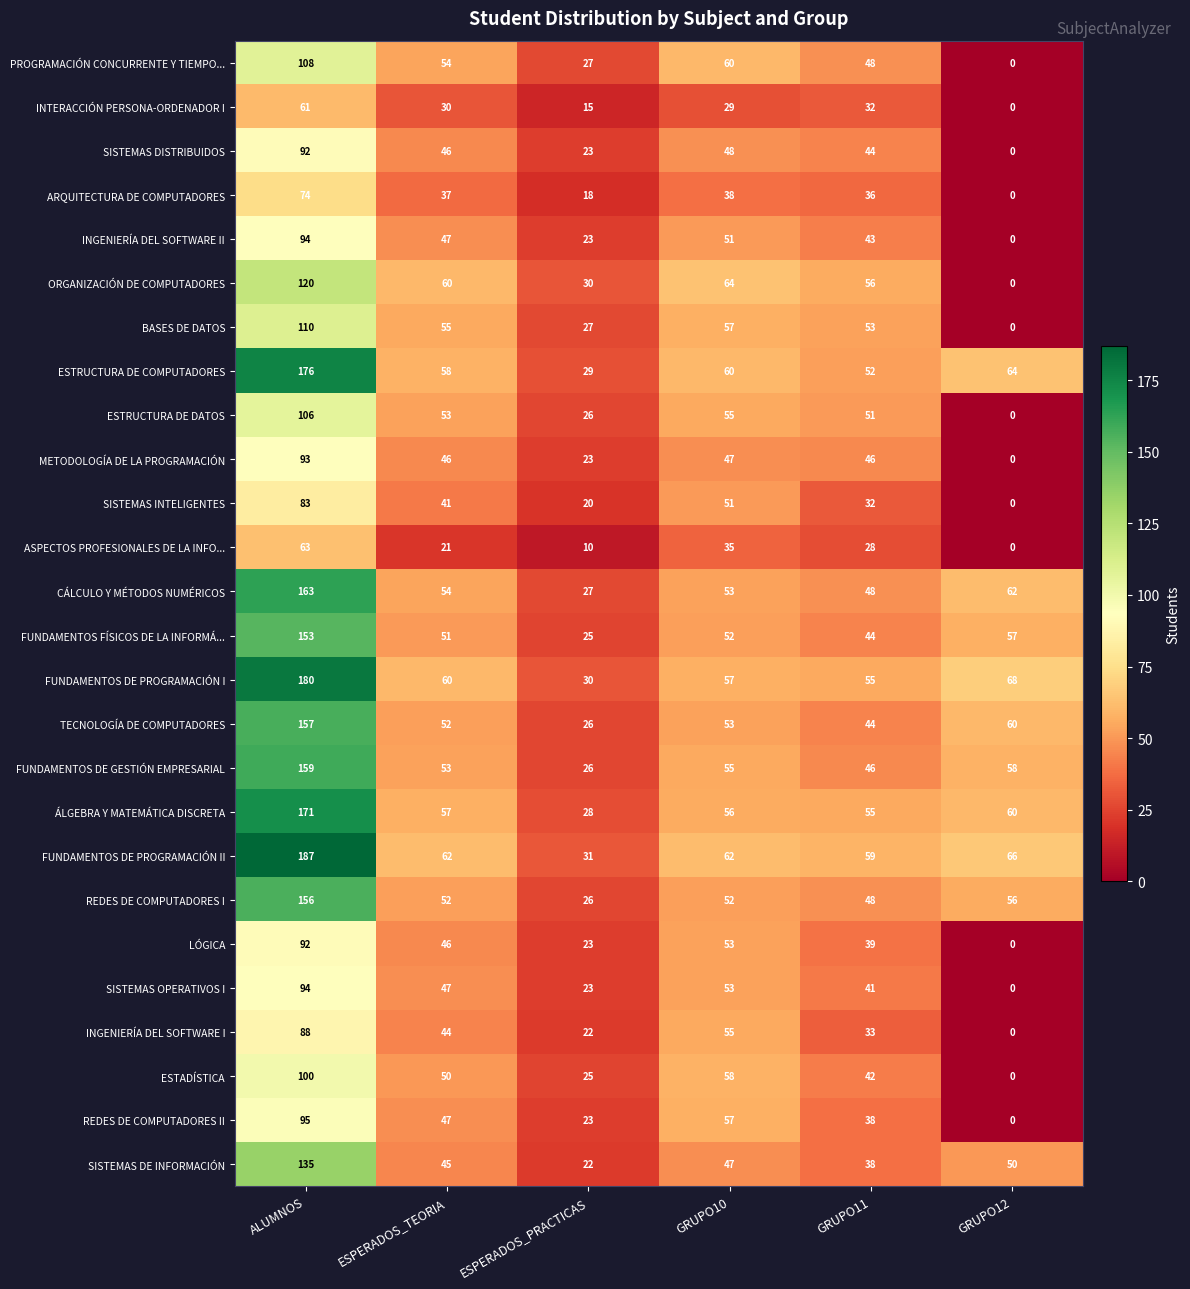

What is the difference between the maximum and minimum values in the ARQUITECTURA DE COMPUTADORES series?

74